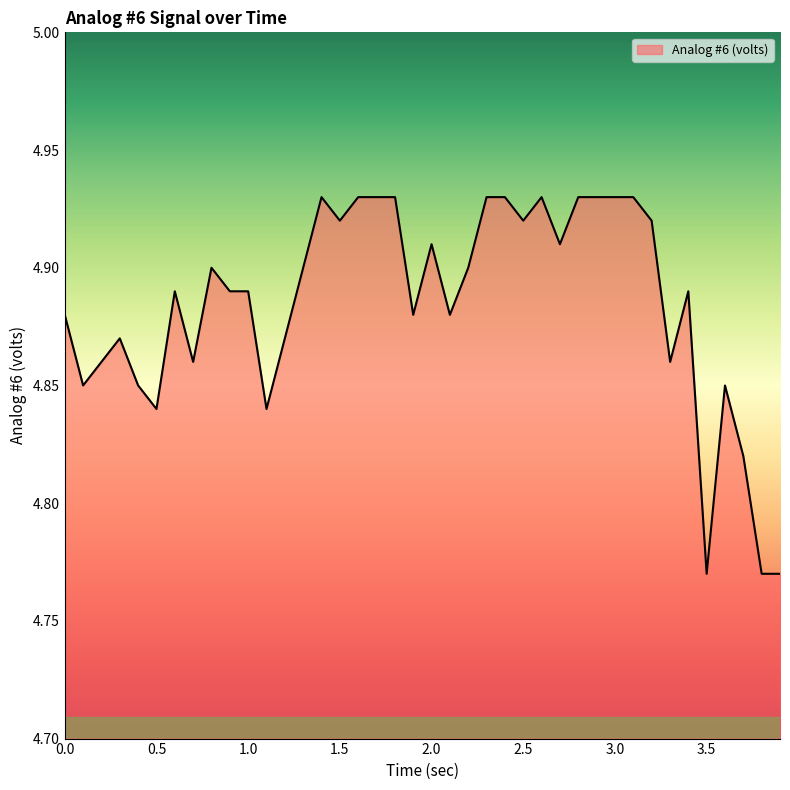

Does the chart have visible grid lines?

No